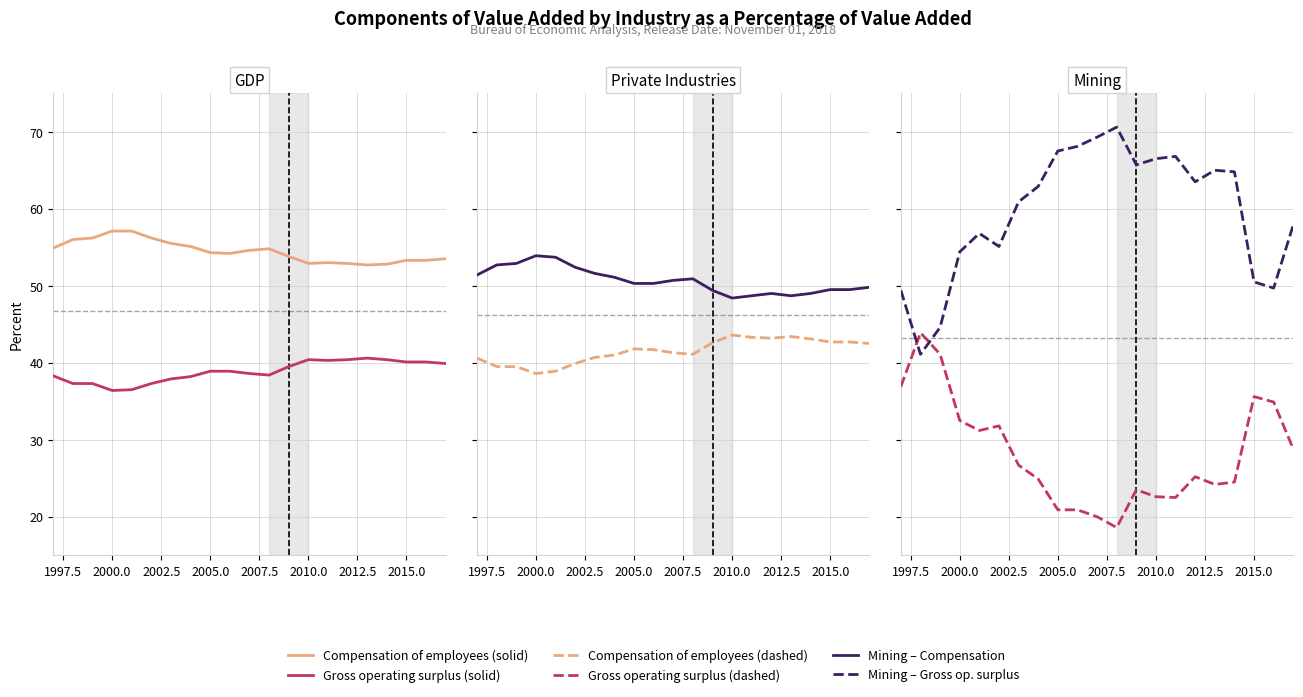

Reading left to right, list all the values displayed in this chart.

Compensation of employees (GDP): 54.9	56.0	56.2	57.1	57.1	56.2	55.5	55.1	54.3	54.2	54.6	54.8	53.8	52.9	53.0	52.9	52.7	52.8	53.3	53.3	53.5
Gross operating surplus (GDP): 38.3	37.3	37.3	36.4	36.5	37.3	37.9	38.2	38.9	38.9	38.6	38.4	39.5	40.4	40.3	40.4	40.6	40.4	40.1	40.1	39.9
Compensation of employees (Private): 51.4	52.7	52.9	53.9	53.7	52.4	51.6	51.1	50.3	50.3	50.7	50.9	49.4	48.4	48.7	49.0	48.7	49.0	49.5	49.5	49.8
Gross operating surplus (Private): 40.6	39.5	39.5	38.6	38.9	39.9	40.7	41.0	41.8	41.7	41.3	41.1	42.6	43.6	43.3	43.2	43.4	43.1	42.7	42.7	42.5
Compensation of employees (Mining): 36.9	43.9	41.1	32.5	31.2	31.8	26.7	24.9	20.9	20.9	20.0	18.6	23.5	22.6	22.5	25.2	24.2	24.5	35.6	34.9	28.8
Gross operating surplus (Mining): 49.4	41.1	44.6	54.4	56.8	55.1	60.9	62.9	67.5	68.1	69.3	70.6	65.7	66.5	66.8	63.5	65.0	64.8	50.5	49.7	57.9